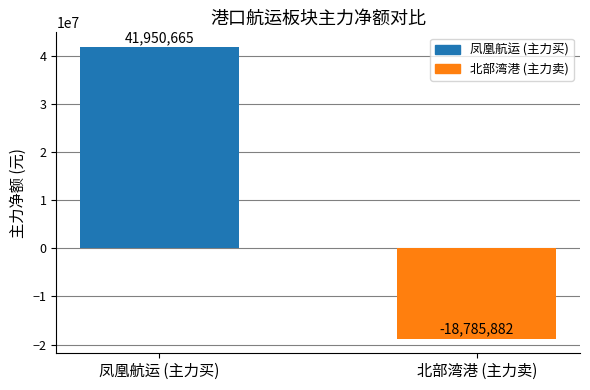

Where is the data nearest to the value 11582391?

北部湾港 (主力卖)